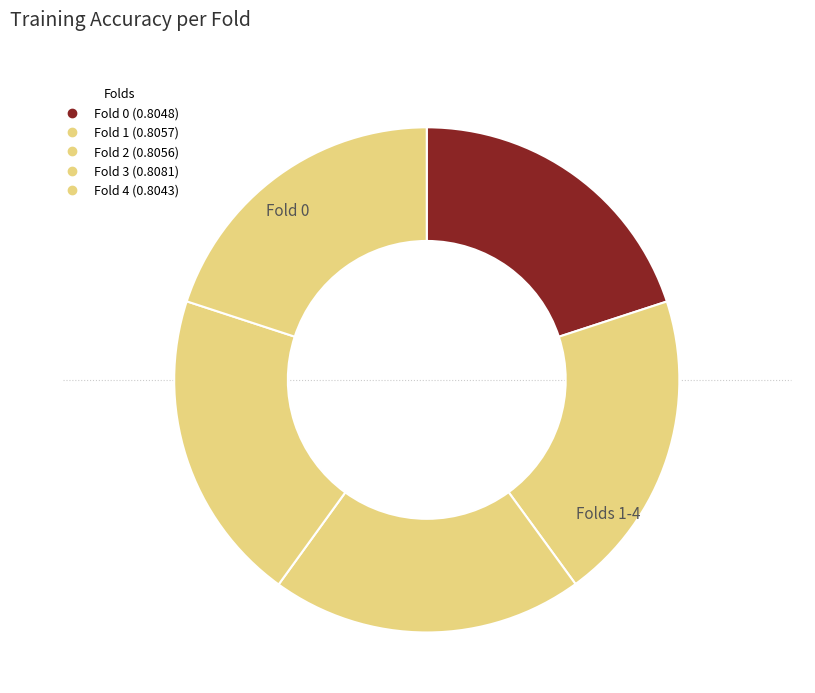

Count the number of slices in the pie.

5